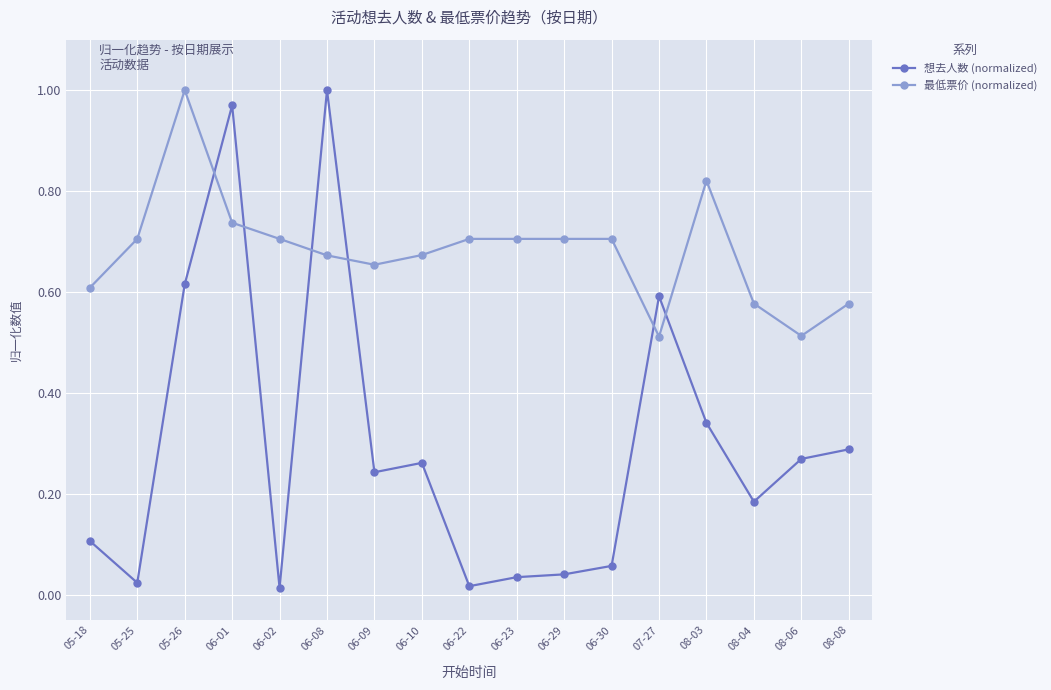

Rank the series by their average value, from lowest to highest.

想去人数 (normalized), 最低票价 (normalized)